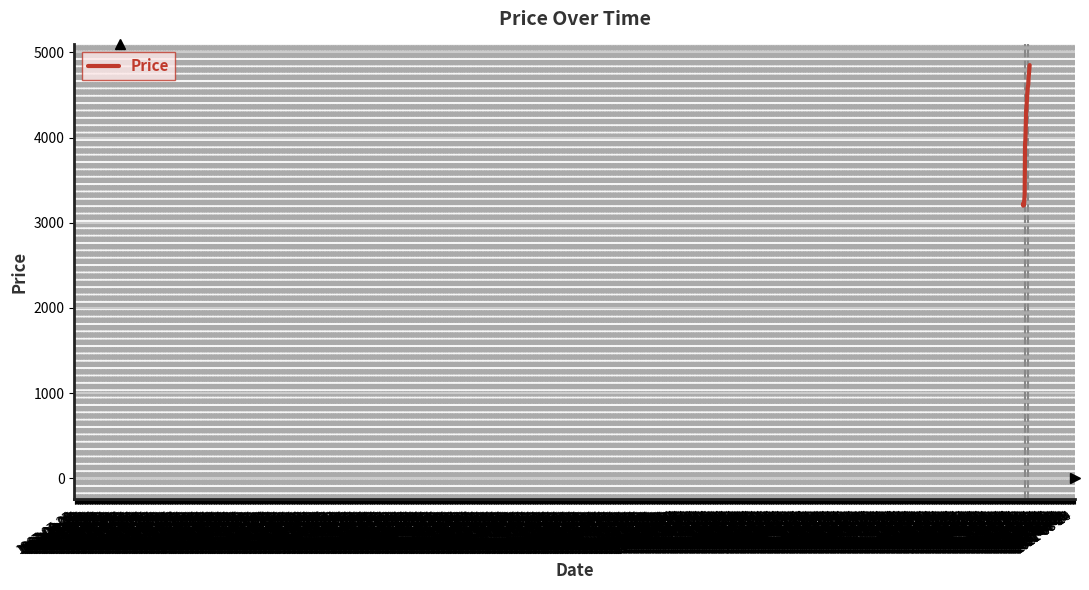

What is the smallest value displayed?

3200